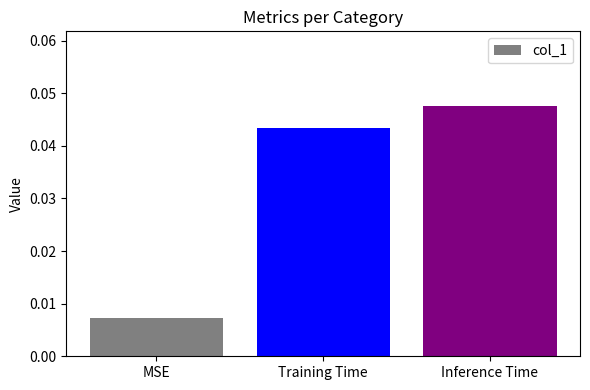

What is the label of the 3rd bar from the left?

Inference Time